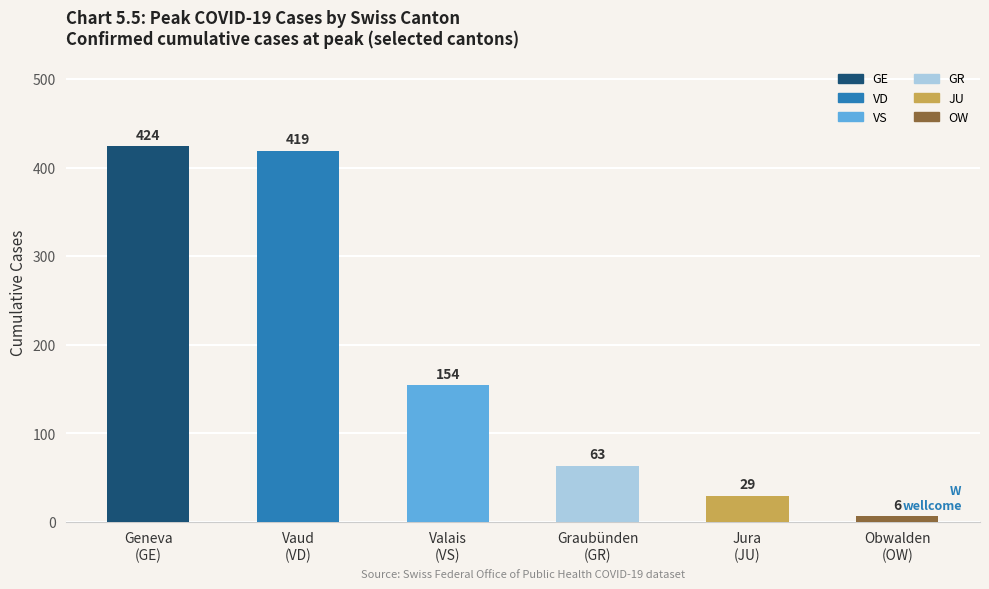

What is the minimum value shown in the chart?

6